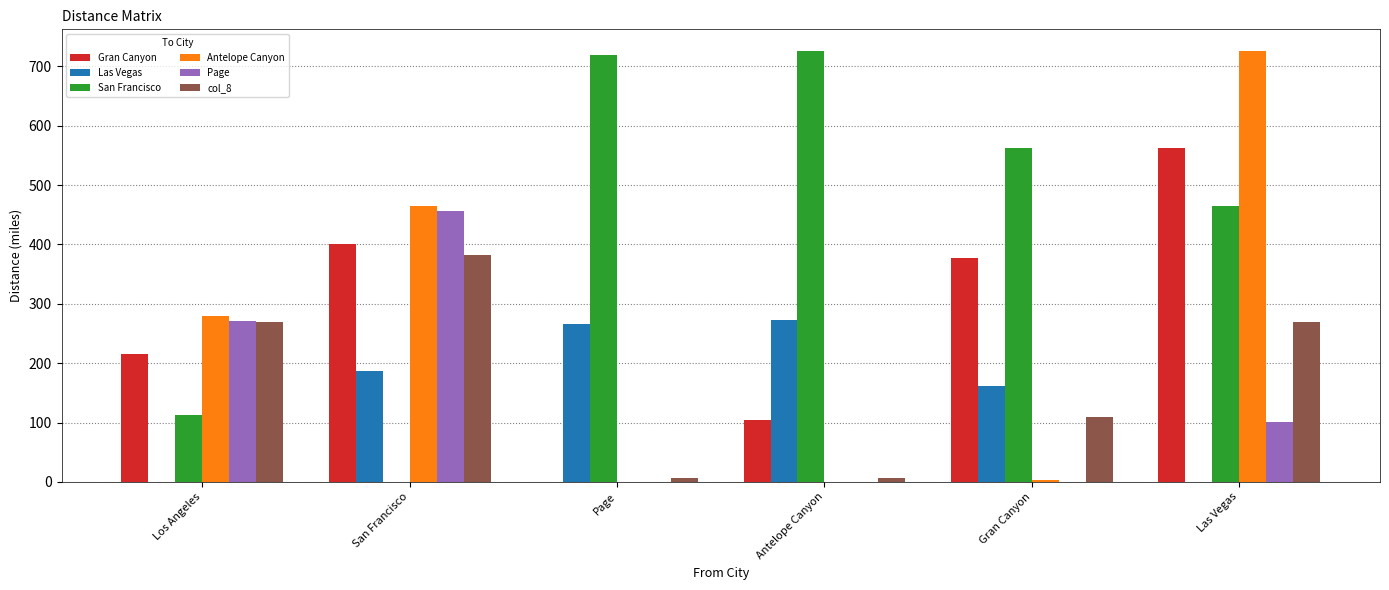

How many data points does each series have?

6